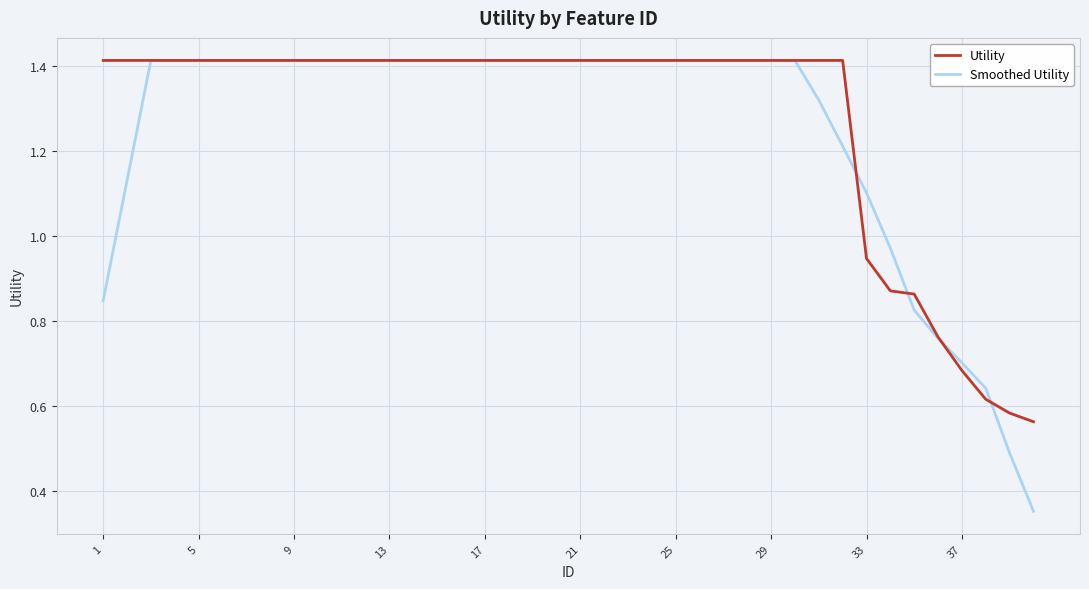

What is the highest value of the Utility series?

1.4